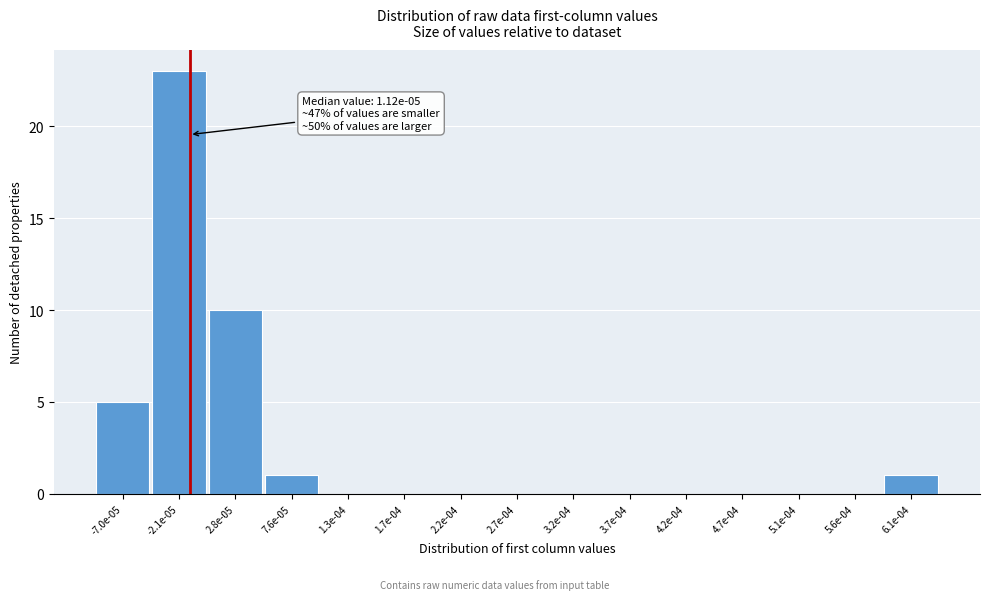

Reading left to right, transcribe all the data shown in this chart.

-7.0e-05=5	-2.1e-05=23	2.8e-05=10	7.6e-05=1	1.3e-04=0	1.7e-04=0	2.2e-04=0	2.7e-04=0	3.2e-04=0	3.7e-04=0	4.2e-04=0	4.7e-04=0	5.1e-04=0	5.6e-04=0	6.1e-04=1